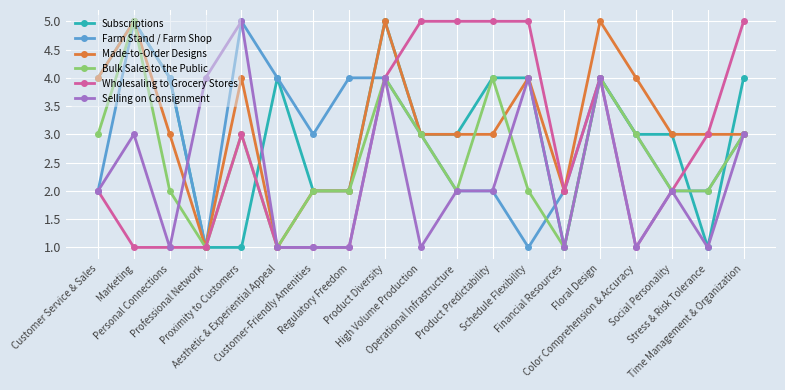

Is it true that Selling on Consignment equals 7 at Proximity to Customers?

False